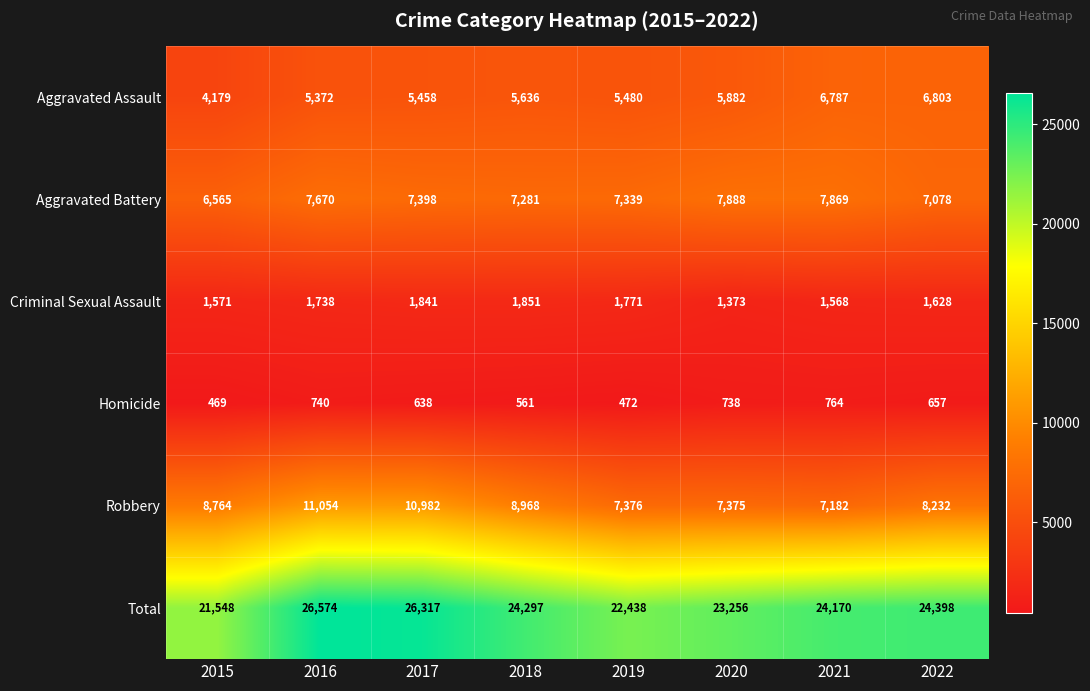

How many data points in Criminal Sexual Assault are less than 1738?

4